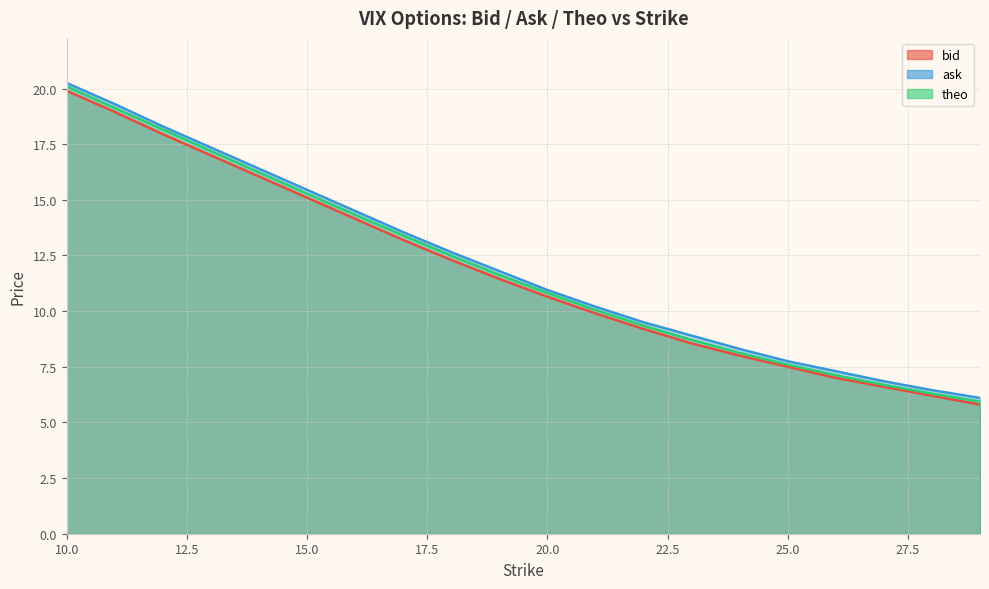

What is the difference between the maximum and second lowest values in the bid series?

13.7